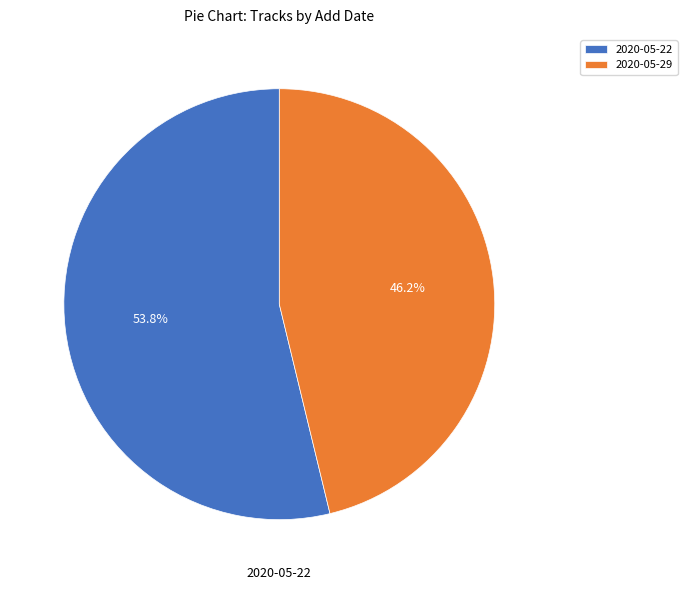

How much of the chart is everything except 2020-05-22?

46.2%